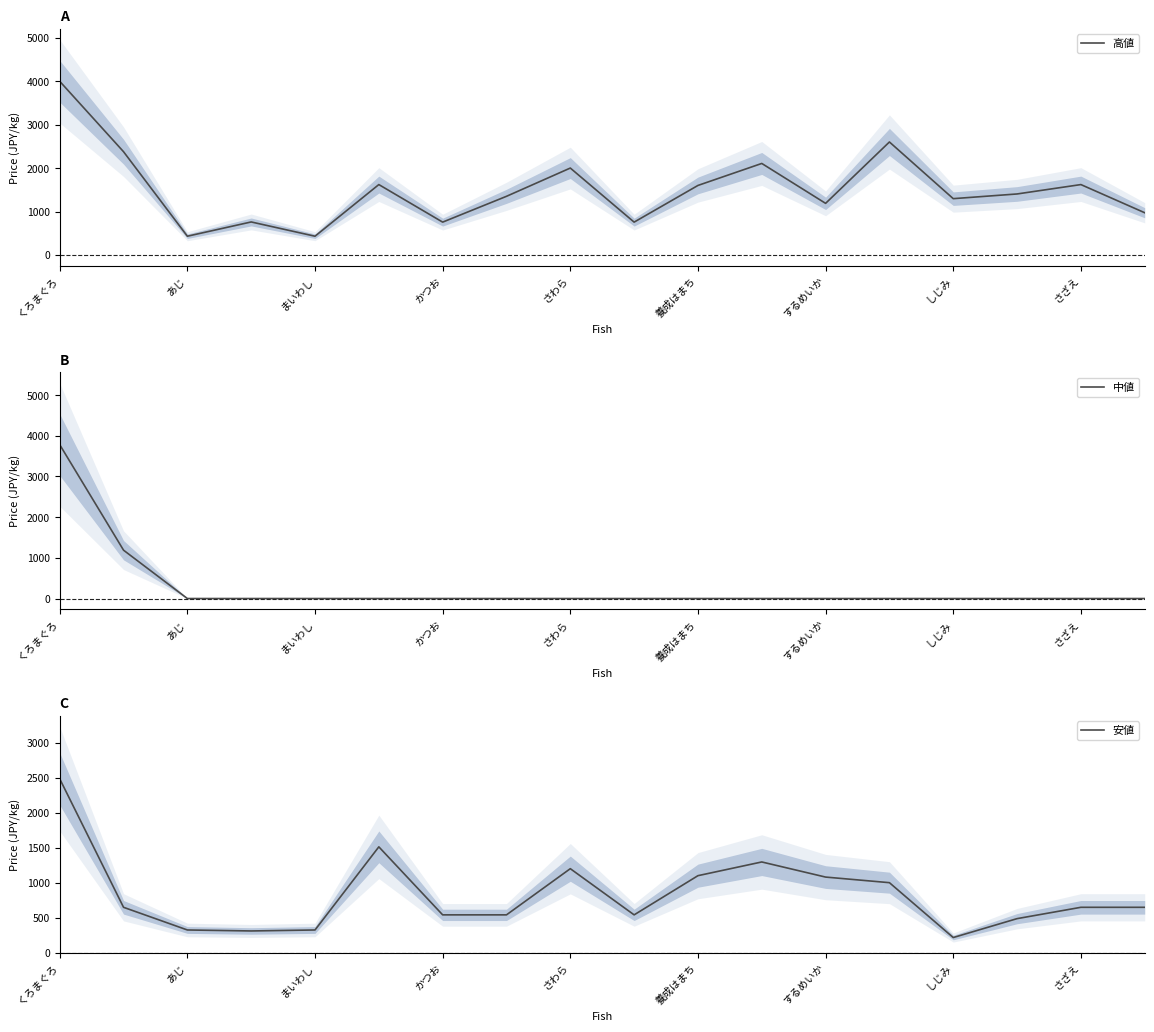

What is the lowest value of the 高値 series?

432